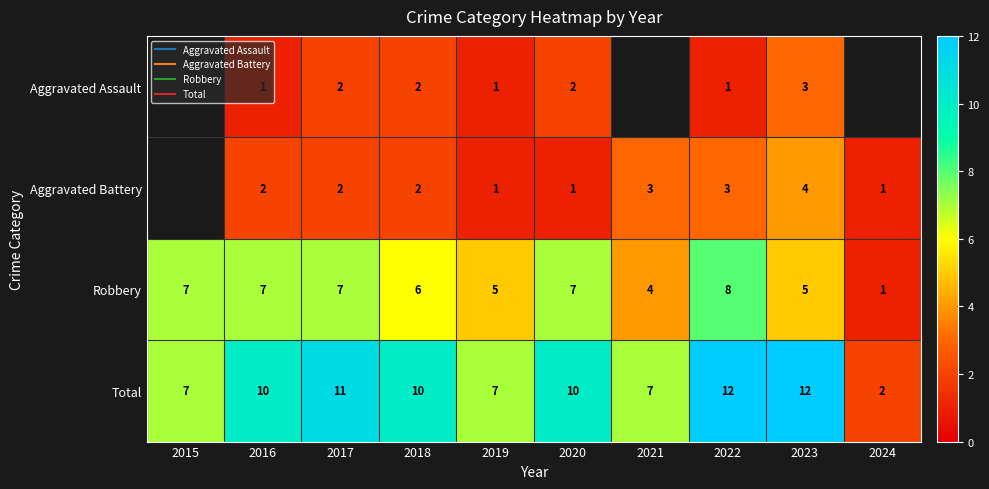

What is the sum of the Robbery values at 2017 and 2021?

11.0